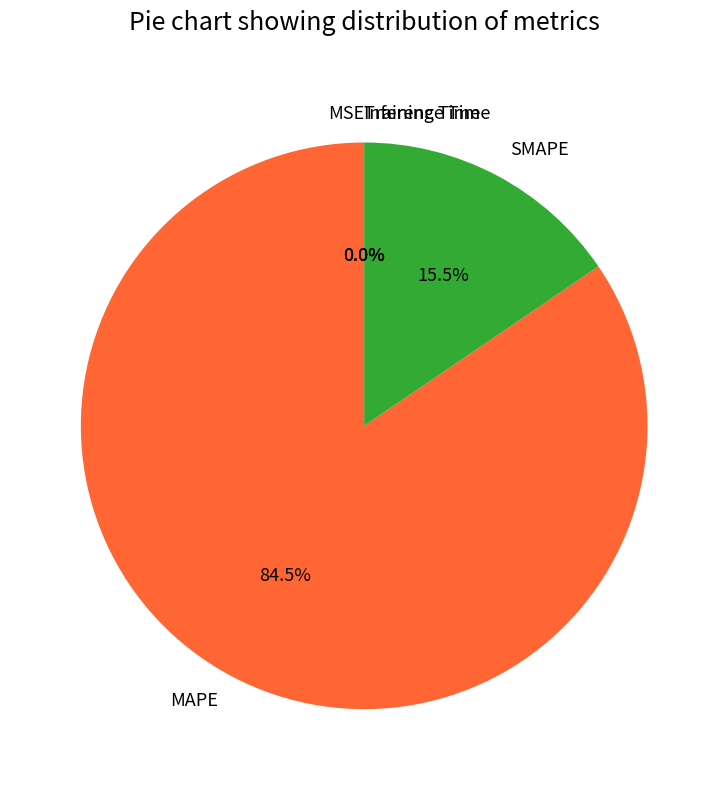

Which category has the biggest portion of the pie?

MAPE